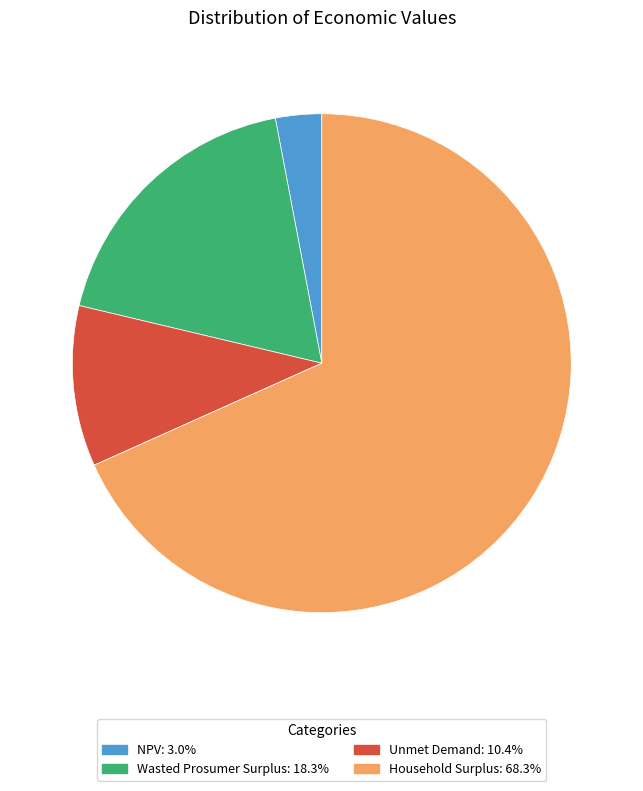

Is Wasted Prosumer Surplus the majority of the pie?

No